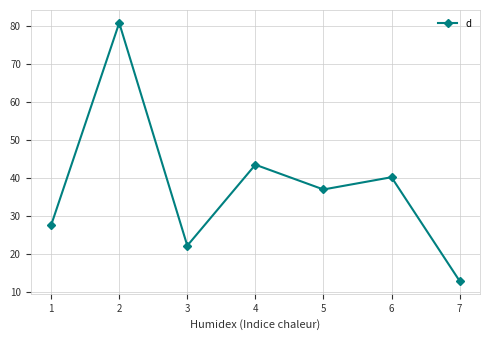

Between 2 and 3, which is larger?

2